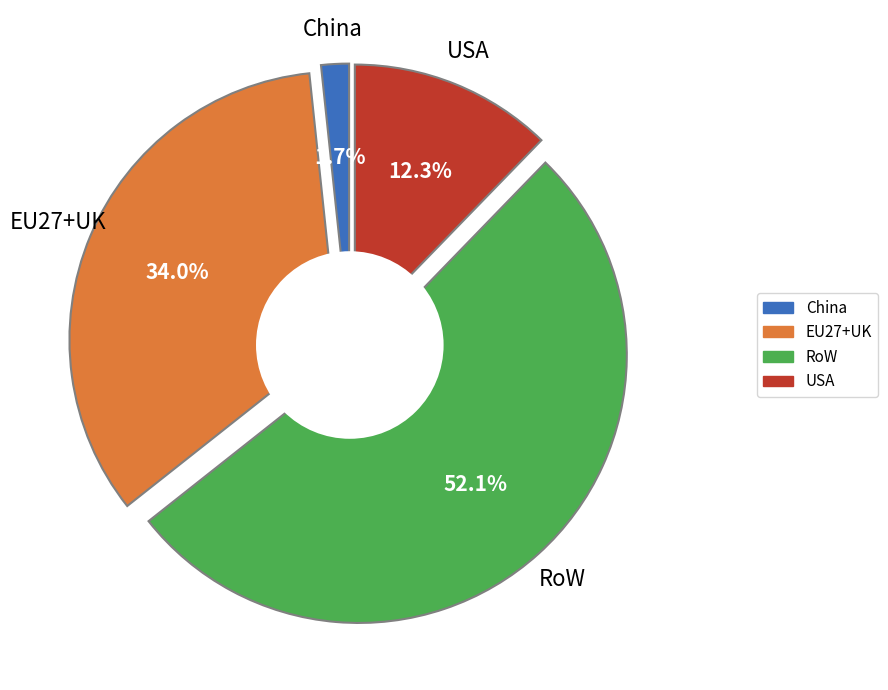

True or false: China Copper accounts for 11% of the total.

False